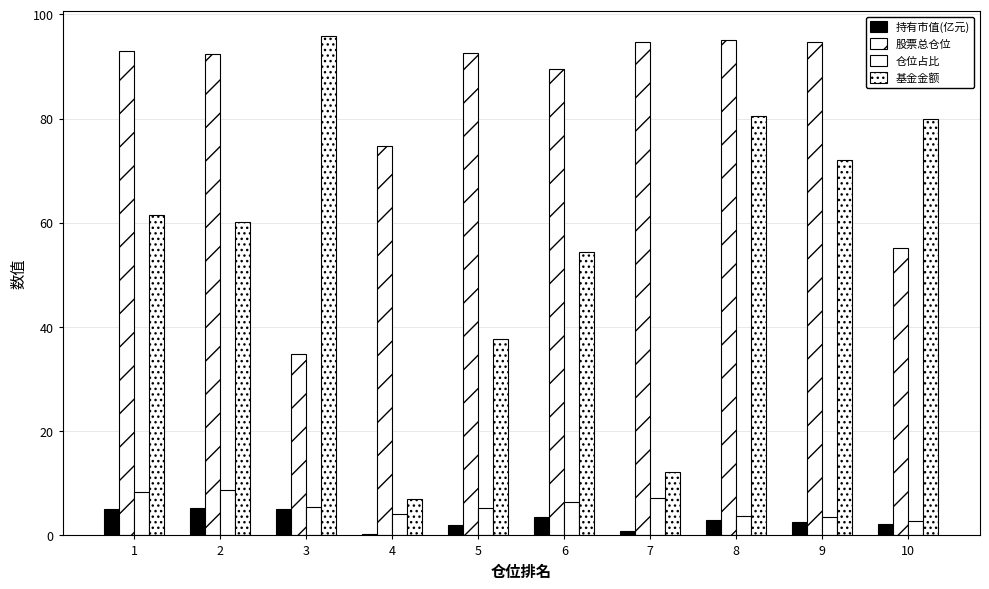

Is the value of 基金金额 at 1 greater than the value of 仓位占比 at 7?

Yes